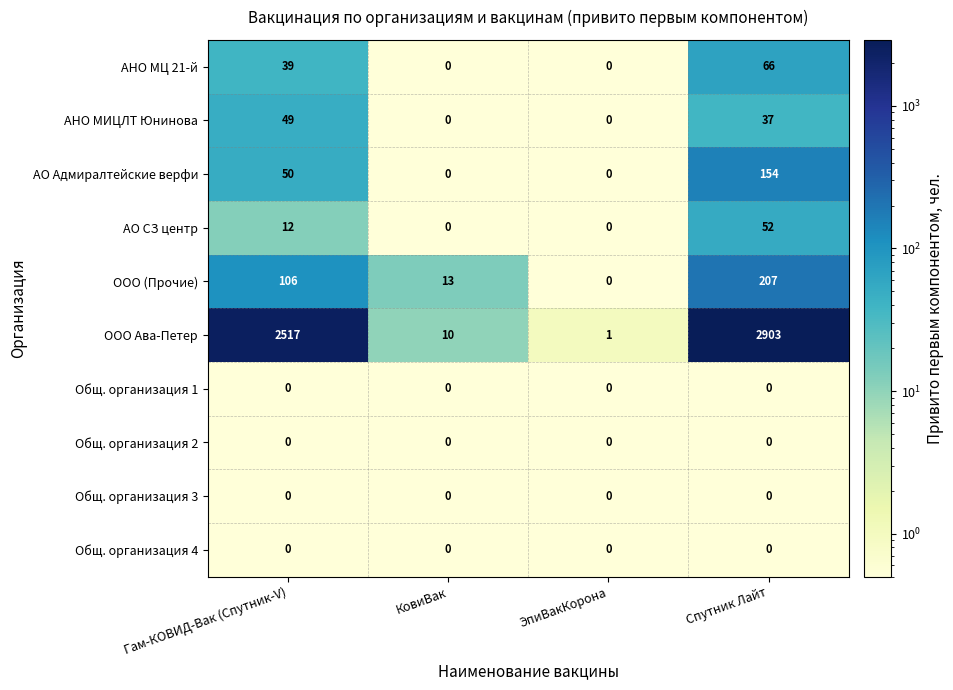

At which label is АНО МИЦЛТ Юнинова closest to 24?

Спутник Лайт